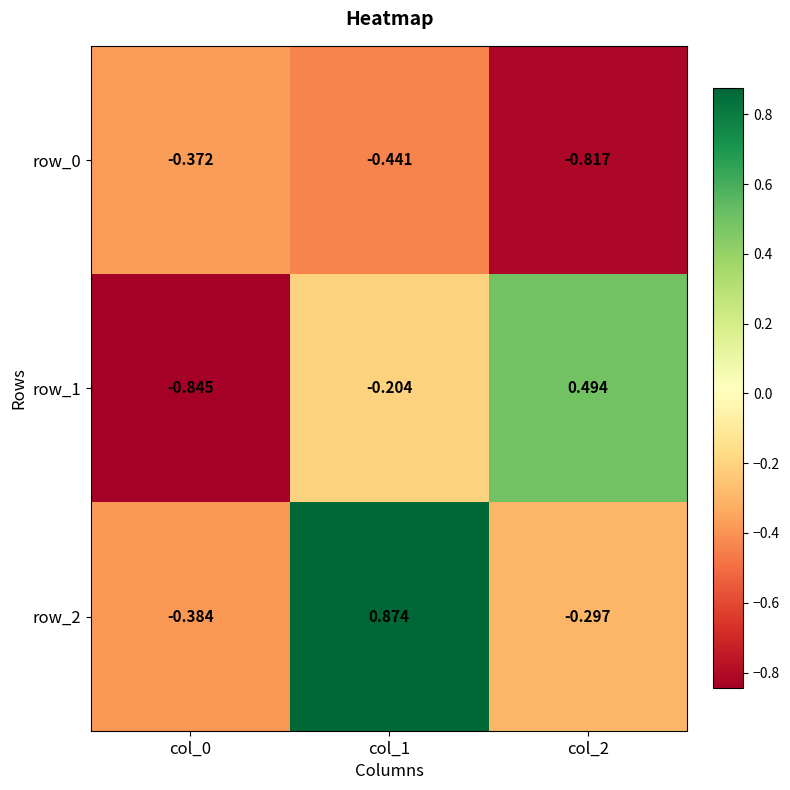

What is the total value across all series at col_1?

0.2